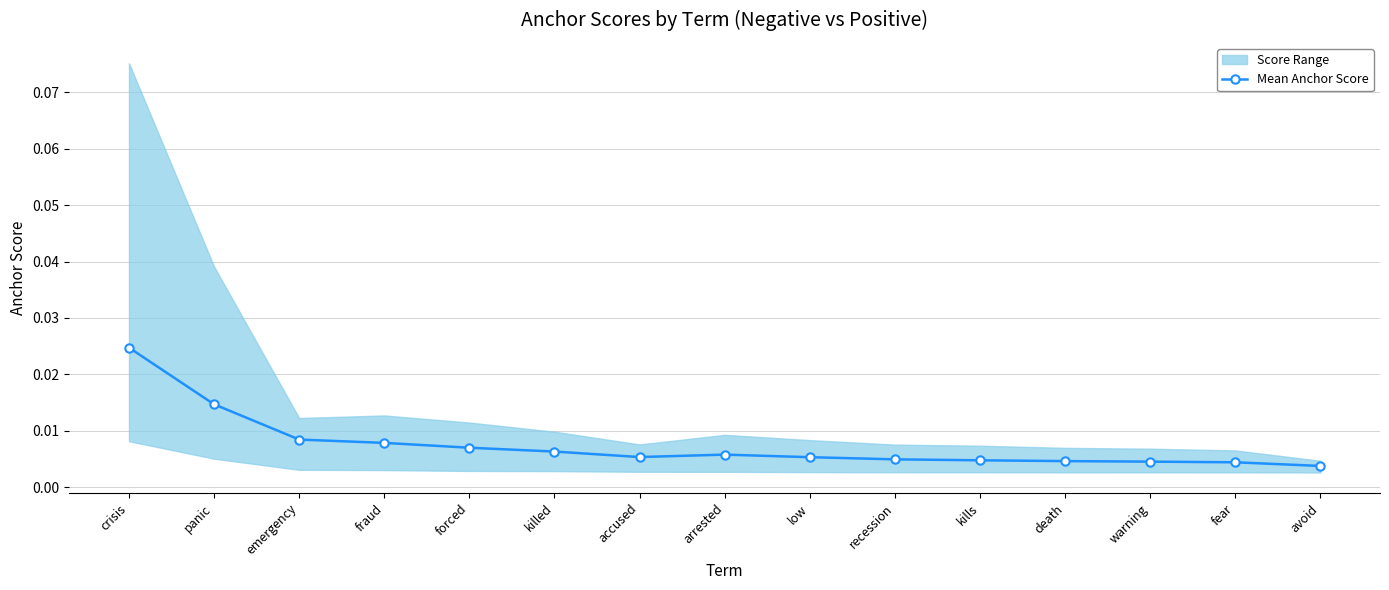

How many Mean Anchor Score values are between 0 and 1?

15